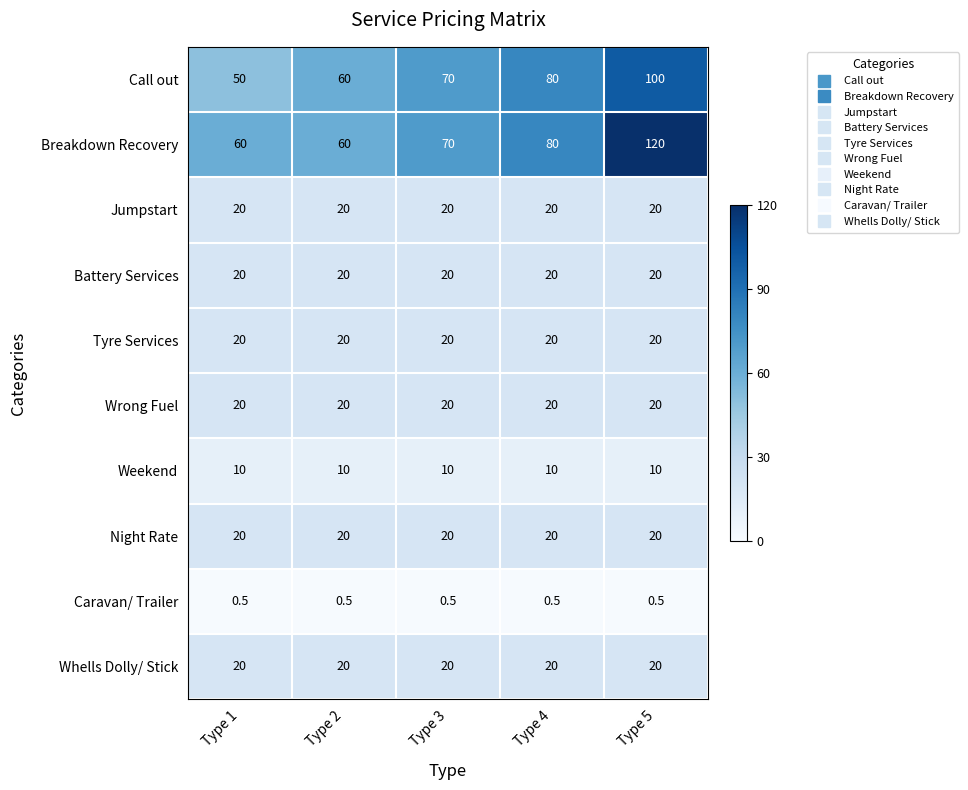

Between Type 3 and Type 5, which series saw the biggest shift?

Breakdown Recovery